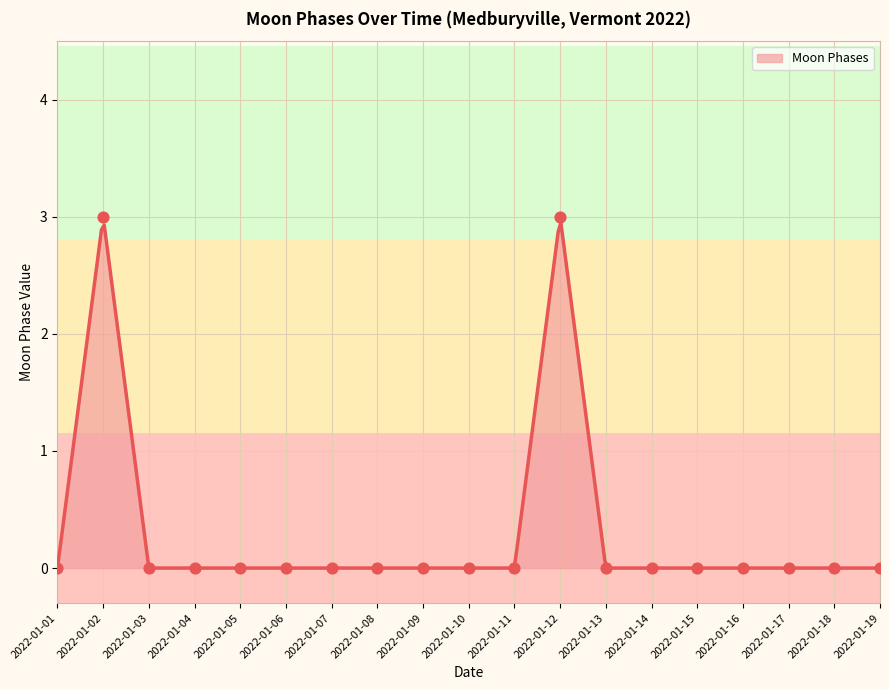

Which has a higher value, 2022-01-14 or 2022-01-06?

2022-01-14